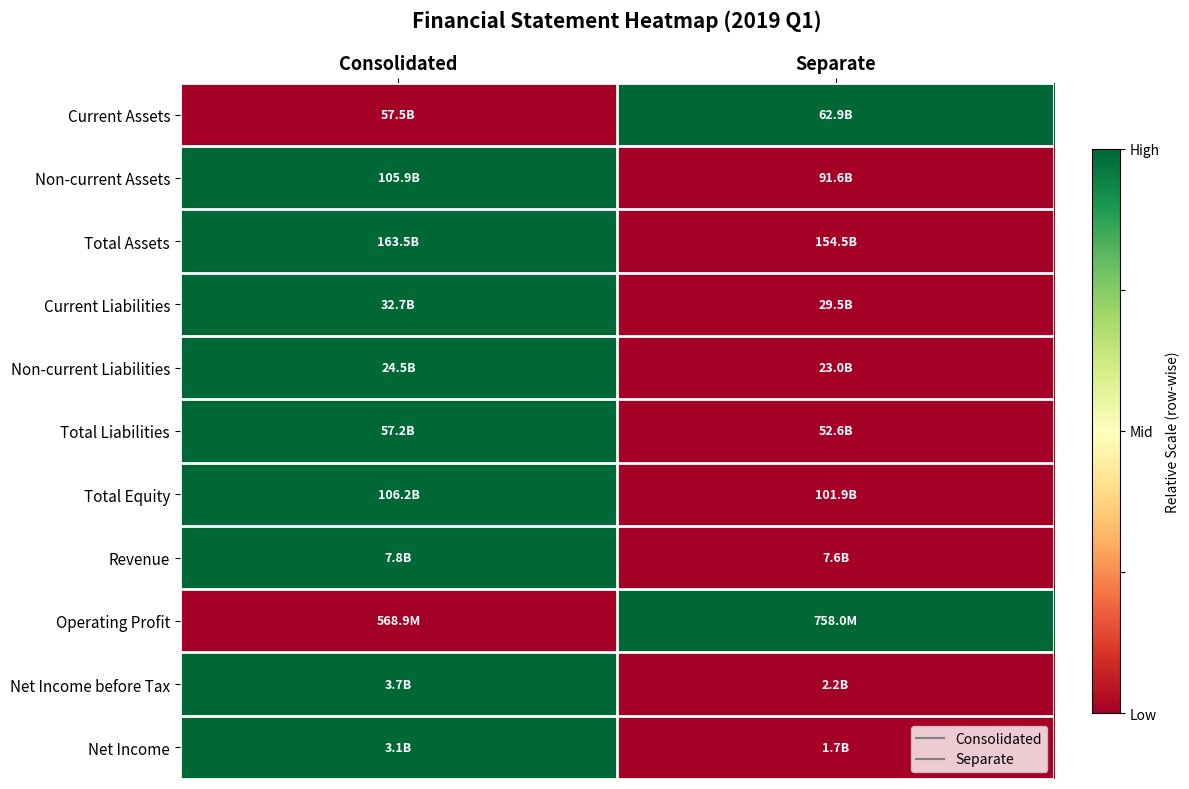

How many data points does each series have?

2